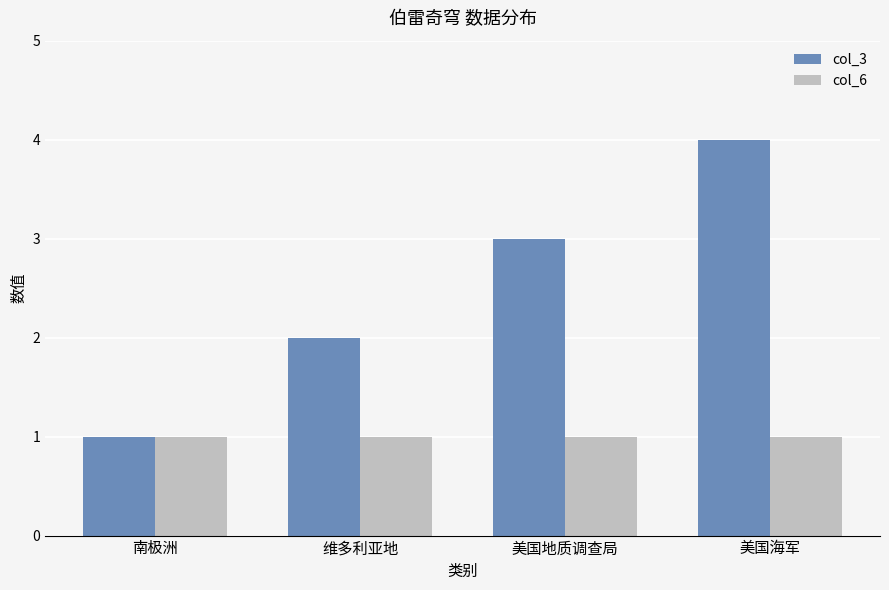

What is the label of the 4th bar from the left?

美国海军